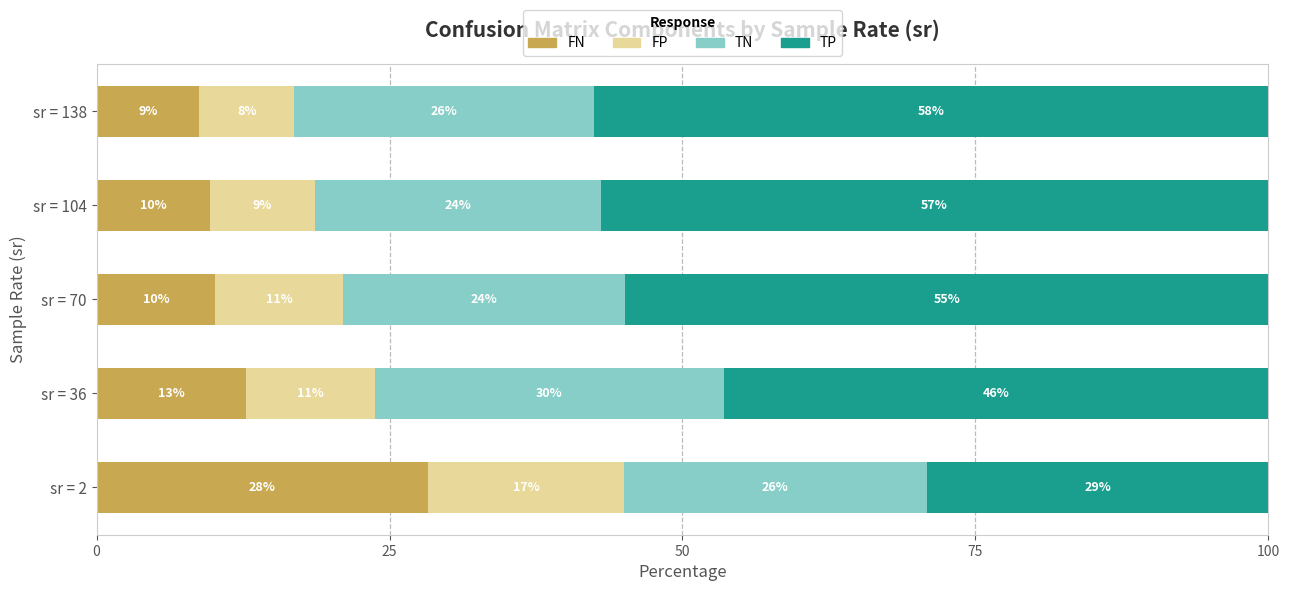

What are all the series names shown in the legend?

FN, FP, TN, TP